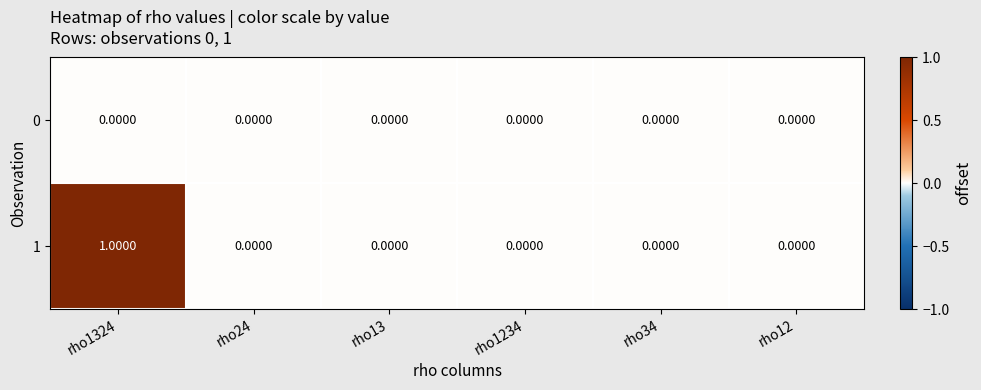

Rank the series at rho1324 from highest to lowest value.

1, 0